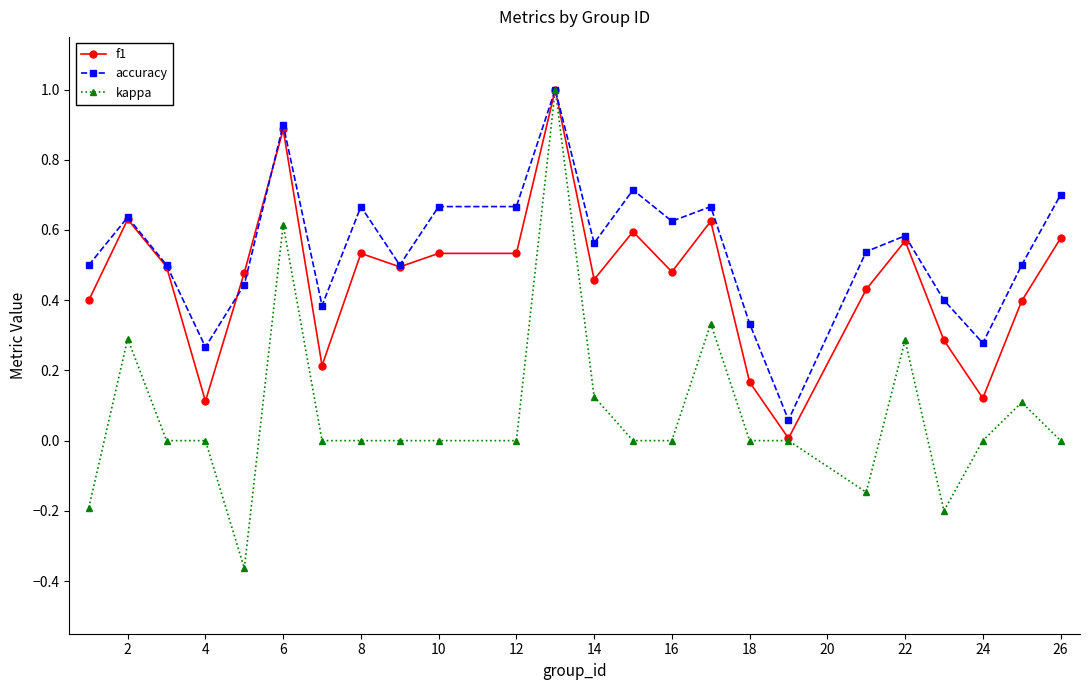

Which series has the largest total across all categories?

accuracy